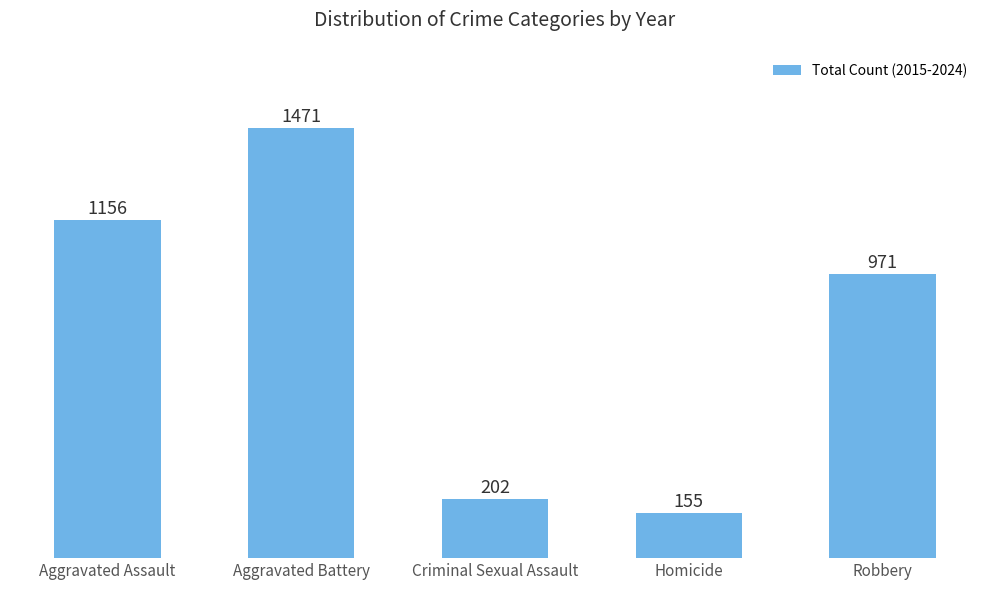

Where does the data first go above 971?

Aggravated Assault